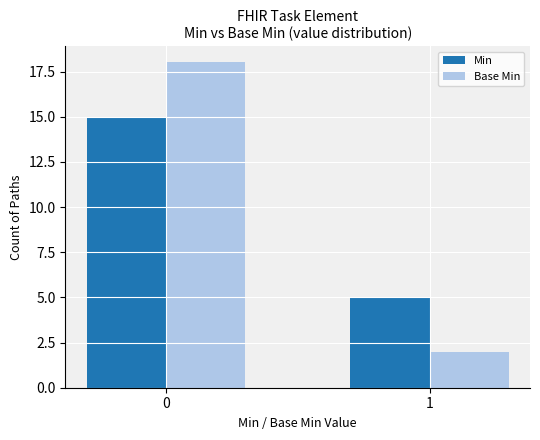

What is the total value across all series at 1?

7